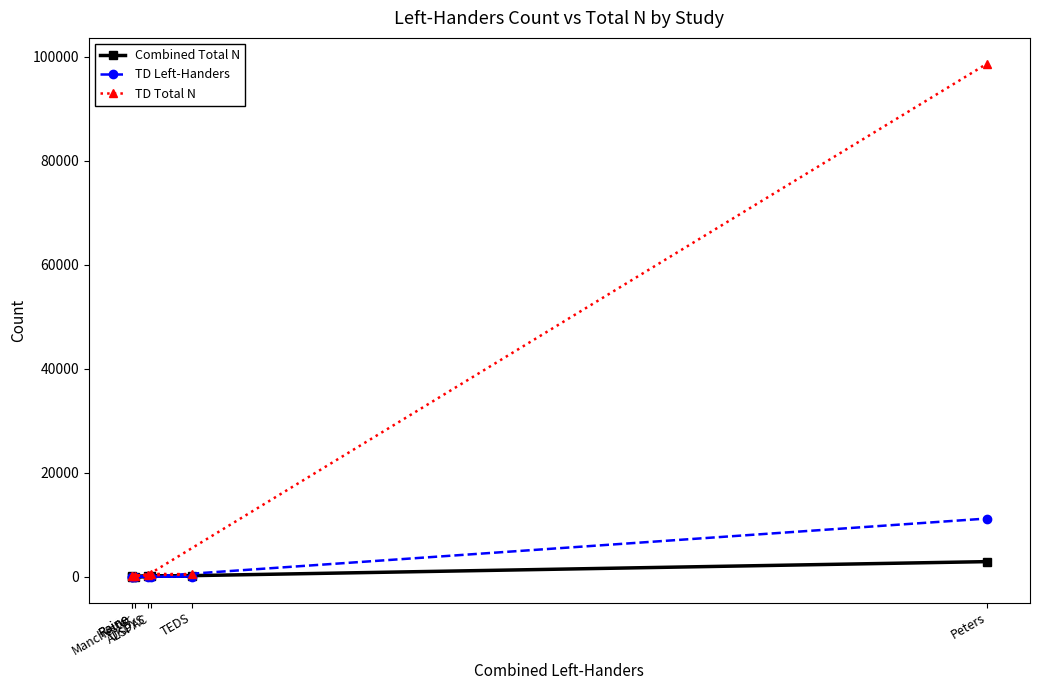

Which series has the largest total across all categories?

TD Total N